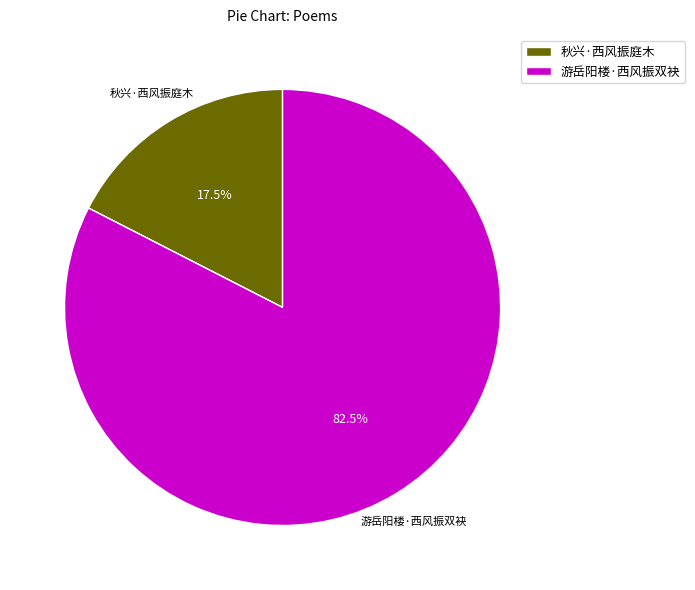

How much of the chart is everything except 秋兴·西风振庭木?

82.5%